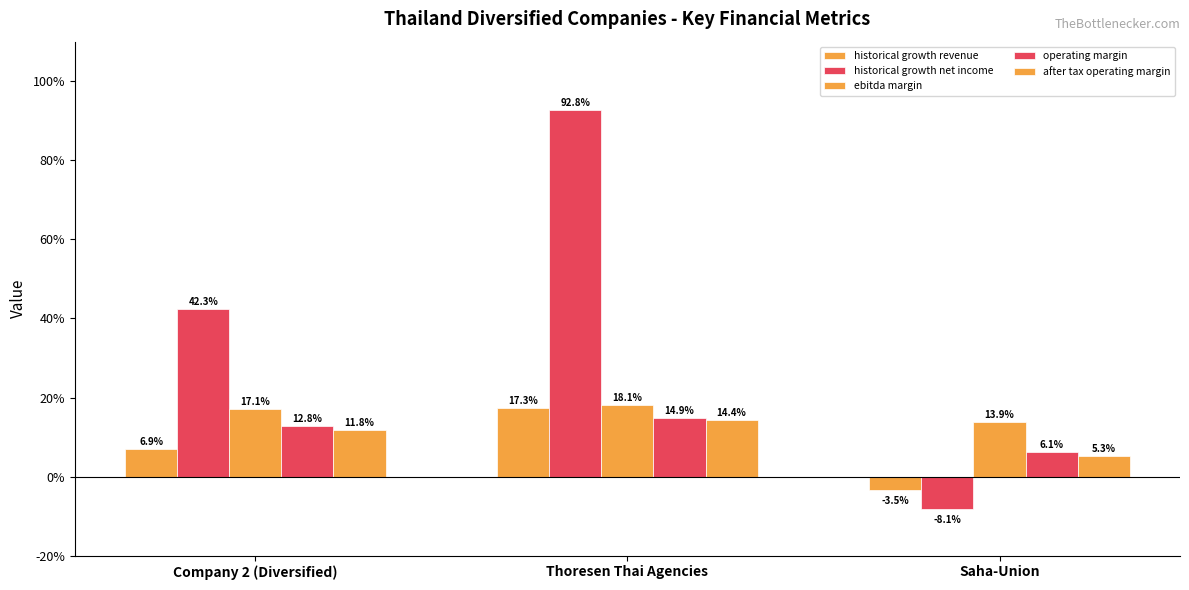

The value of historical growth net income at Company 2 (Diversified) is 0.6. True or false?

False